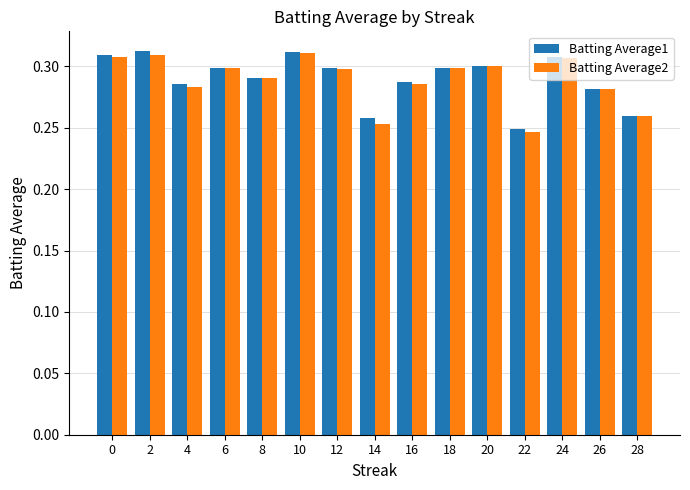

Which category has the lowest value in the Batting Average2 series?

22